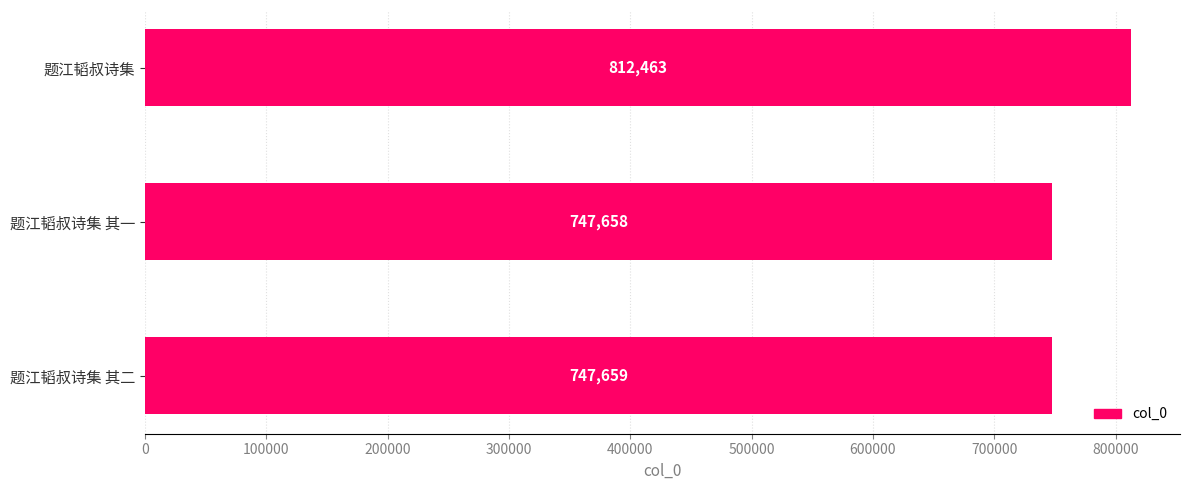

Reading bottom to top, transcribe all the data shown in this chart.

题江韬叔诗集 其二=747659	题江韬叔诗集 其一=747658	题江韬叔诗集=812463